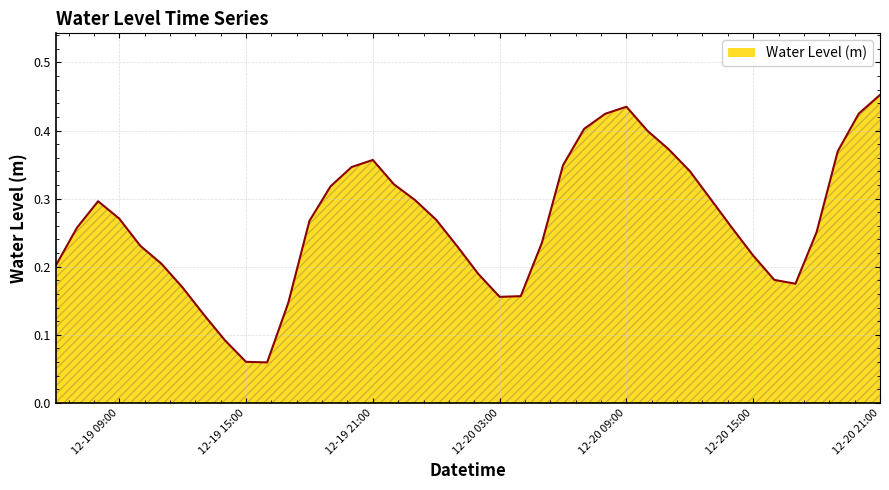

Which label corresponds to the largest value in the chart?

12-20 21:00